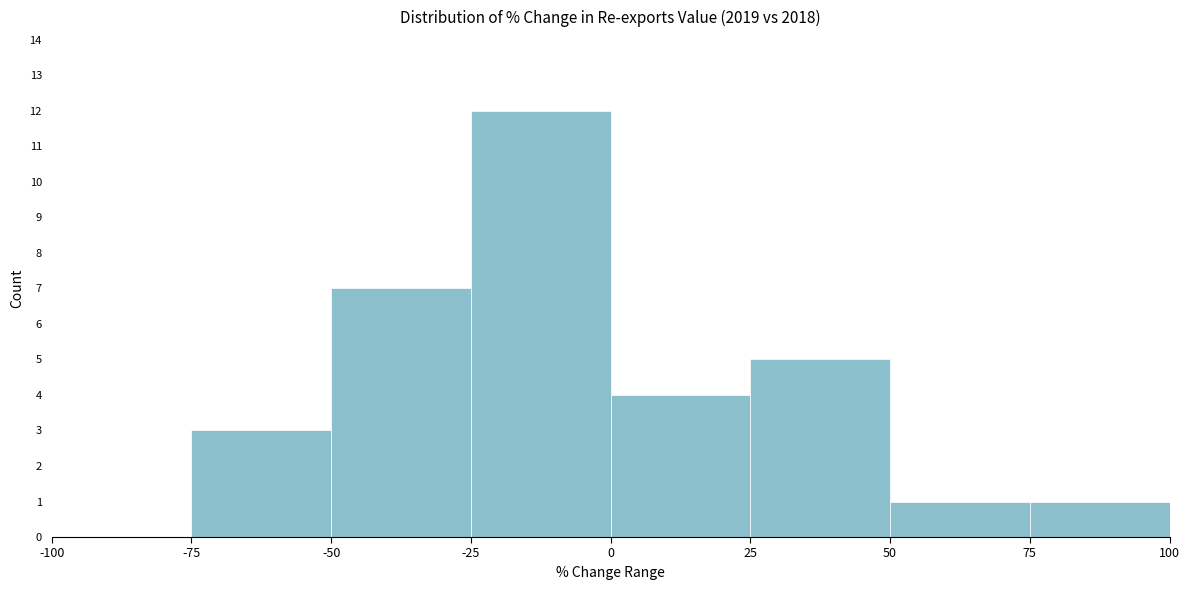

Reading left to right, list every bar in this chart as the range it spans on the x-axis followed by its height. The values are not printed on the chart, so give them approximately, as read against the axis.

-100 to -75: 0
-75 to -50: 3
-50 to -25: 7
-25 to 0: 12
0 to 25: 4
25 to 50: 5
50 to 75: 1
75 to 100: 1